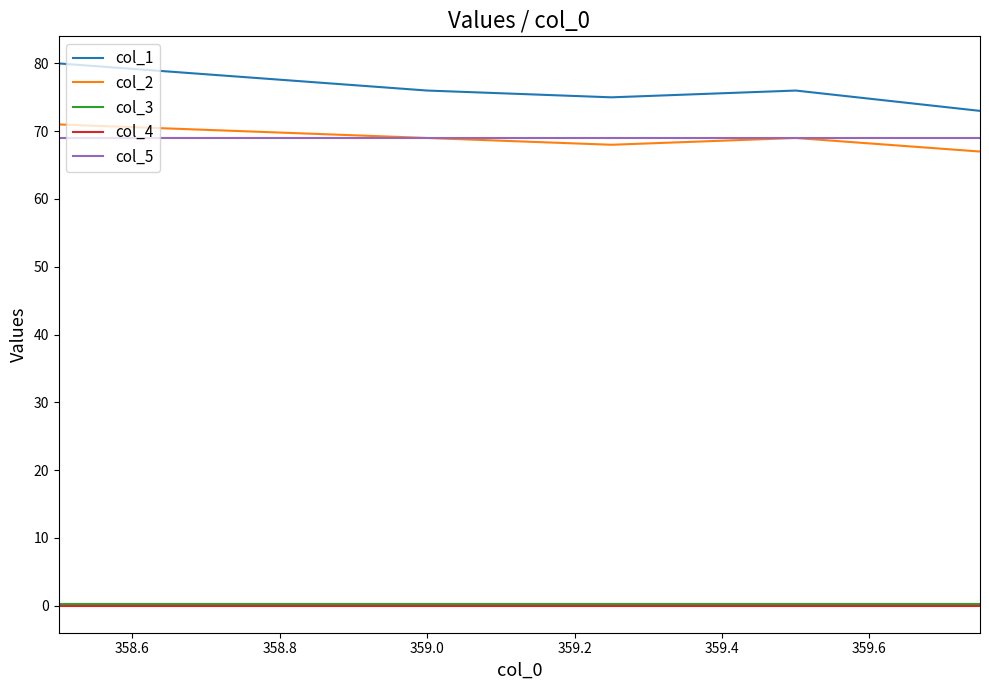

True or false: col_4 and col_2 intersect in this chart.

False